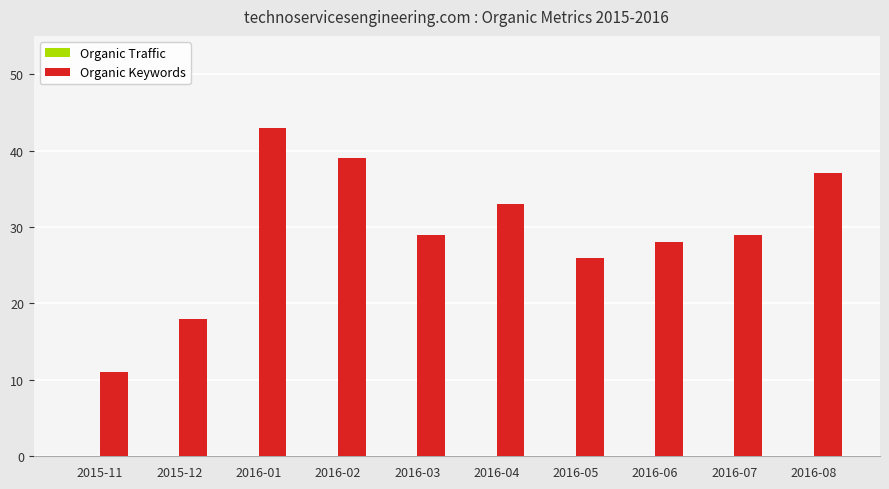

Are the bars horizontal?

No